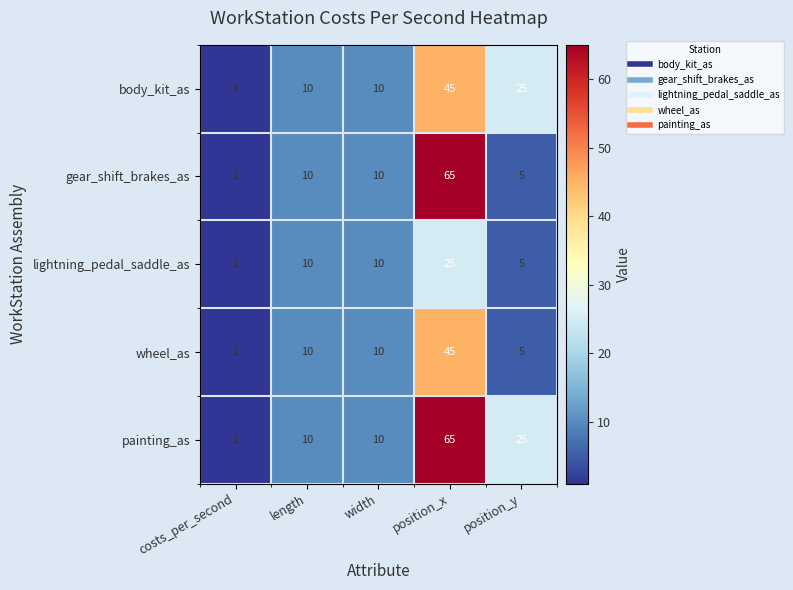

What is the maximum value for gear_shift_brakes_as?

65